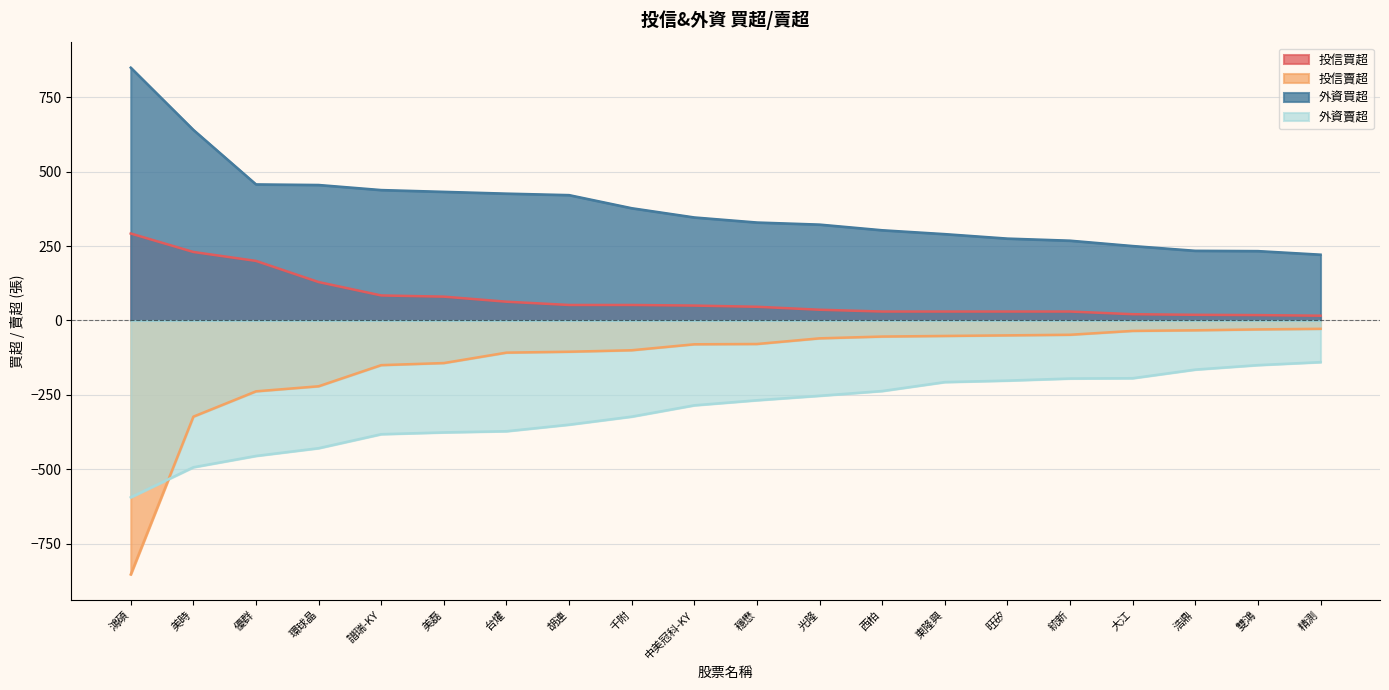

Reading right to left, what are all the values shown in this chart?

投信買超: 精測=16	雙鴻=18	浩鼎=19	大江=21	統新=30	旺矽=30	東隆興=30	西柏=30	光隆=36	穩懋=46	中美冠科-KY=50	千附=52	胡連=52	台燿=63	美磊=80	譜瑞-KY=84	環球晶=129	優群=200	美時=230	鴻碩=292
投信賣超: 精測=-28	雙鴻=-30	浩鼎=-33	大江=-35	統新=-48	旺矽=-50	東隆興=-52	西柏=-54	光隆=-60	穩懋=-79	中美冠科-KY=-80	千附=-100	胡連=-105	台燿=-108	美磊=-143	譜瑞-KY=-150	環球晶=-221	優群=-238	美時=-323	鴻碩=-853
外資買超: 精測=221	雙鴻=233	浩鼎=234	大江=250	統新=268	旺矽=275	東隆興=290	西柏=303	光隆=322	穩懋=329	中美冠科-KY=346	千附=377	胡連=421	台燿=426	美磊=432	譜瑞-KY=438	環球晶=455	優群=457	美時=640	鴻碩=849
外資賣超: 精測=-140	雙鴻=-150	浩鼎=-165	大江=-194	統新=-195	旺矽=-202	東隆興=-207	西柏=-237	光隆=-253	穩懋=-268	中美冠科-KY=-285	千附=-323	胡連=-350	台燿=-372	美磊=-376	譜瑞-KY=-382	環球晶=-429	優群=-455	美時=-493	鴻碩=-594